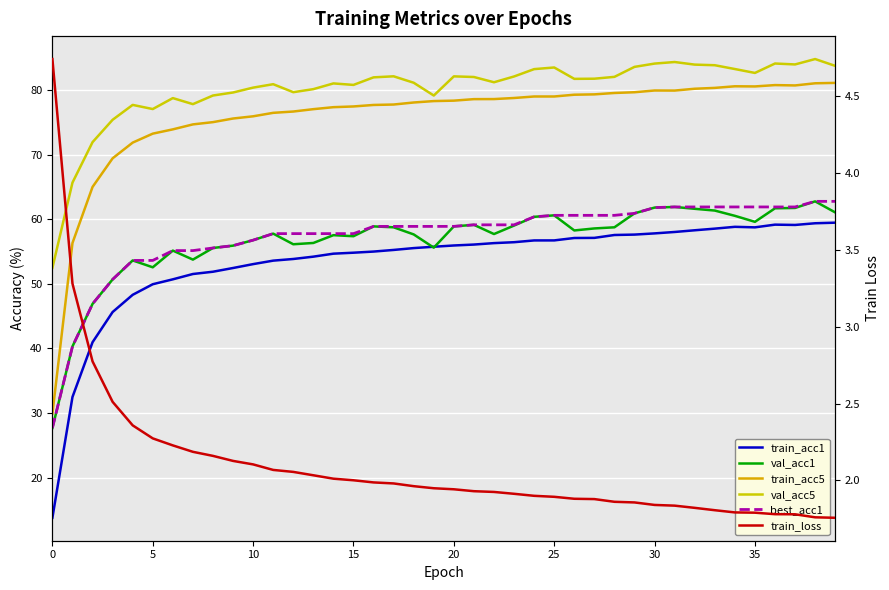

True or false: val_acc5 and train_loss intersect in this chart.

False